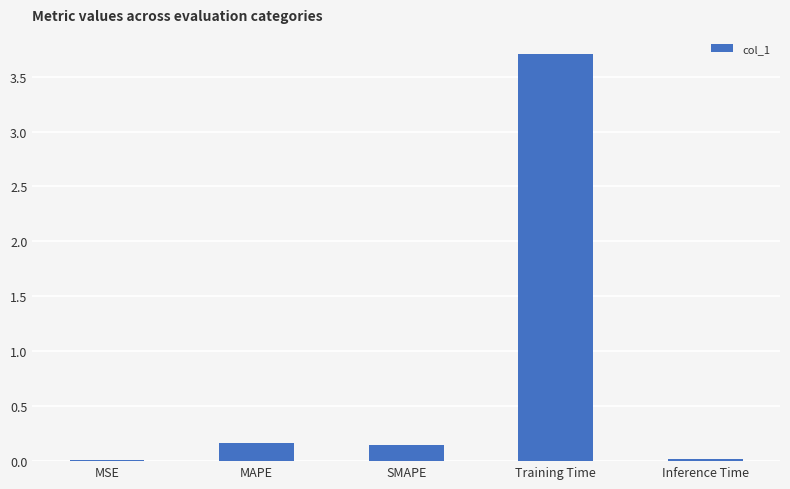

What is the maximum value shown in the chart?

3.7